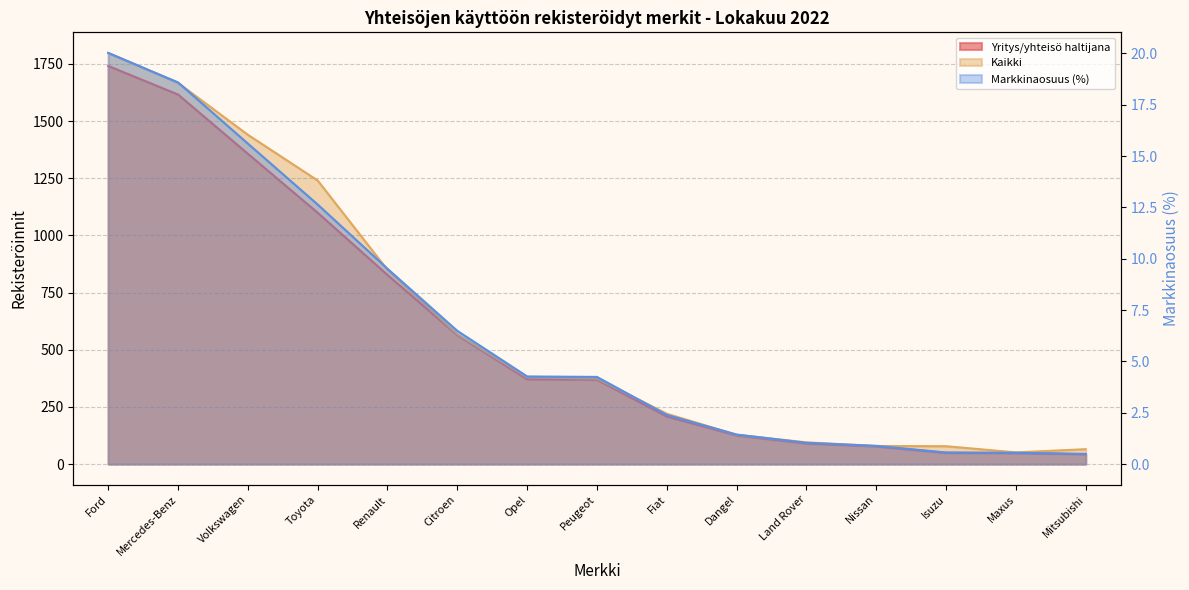

At Maxus, list the series in order from largest to smallest.

Kaikki, Yritys/yhteisö haltijana, Markkinaosuus (%)